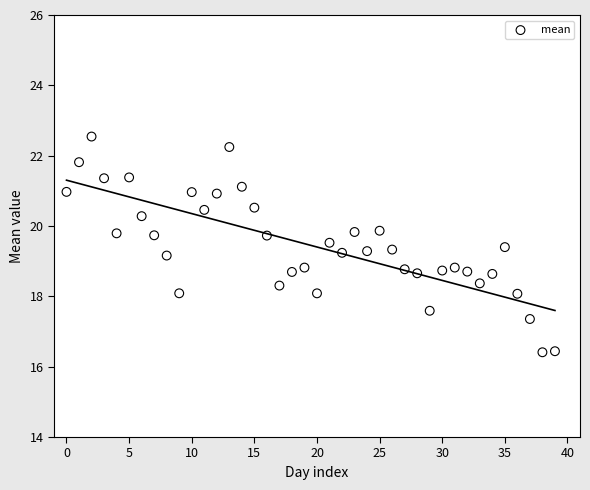

What is the range of Y values (max minus min)?

6.1